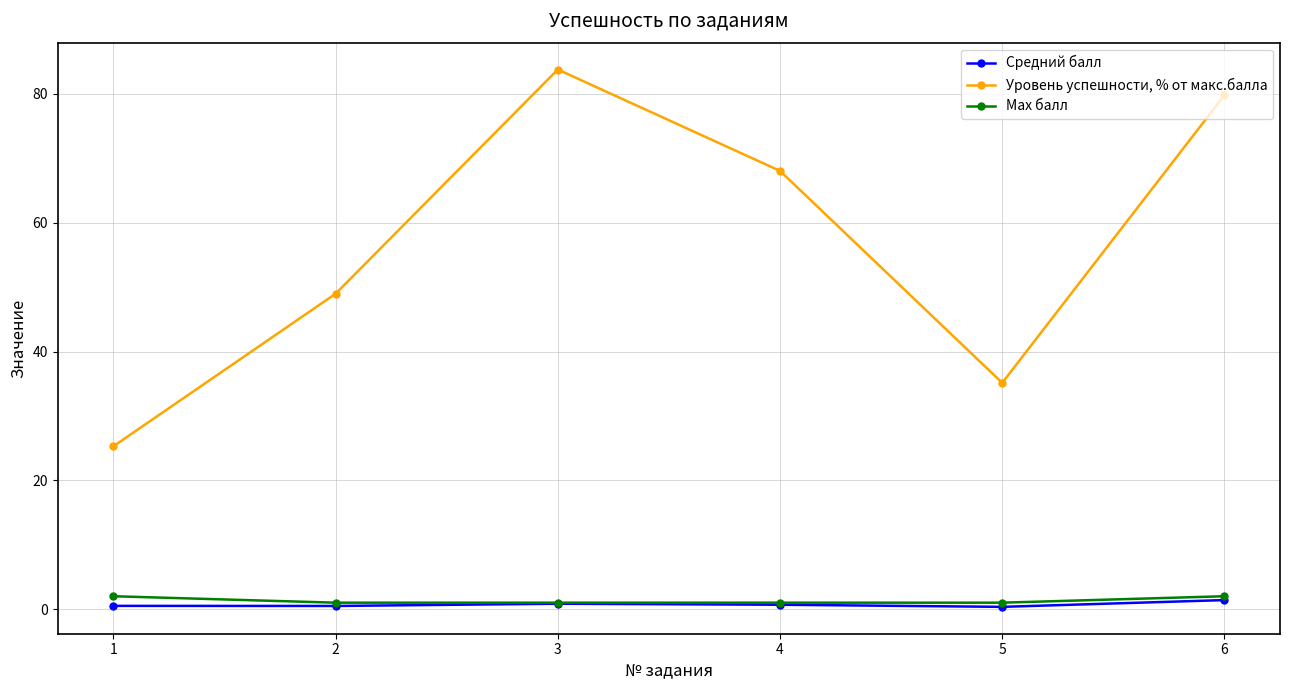

True or false: Уровень успешности, % от макс.балла and Средний балл cross at least once.

False